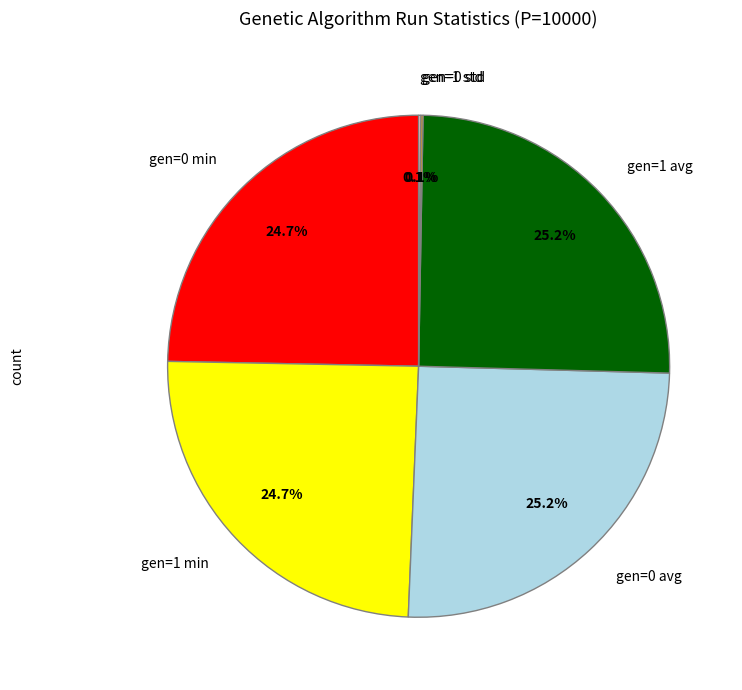

What percentage is the gen=0 avg slice, to the nearest percent?

25%